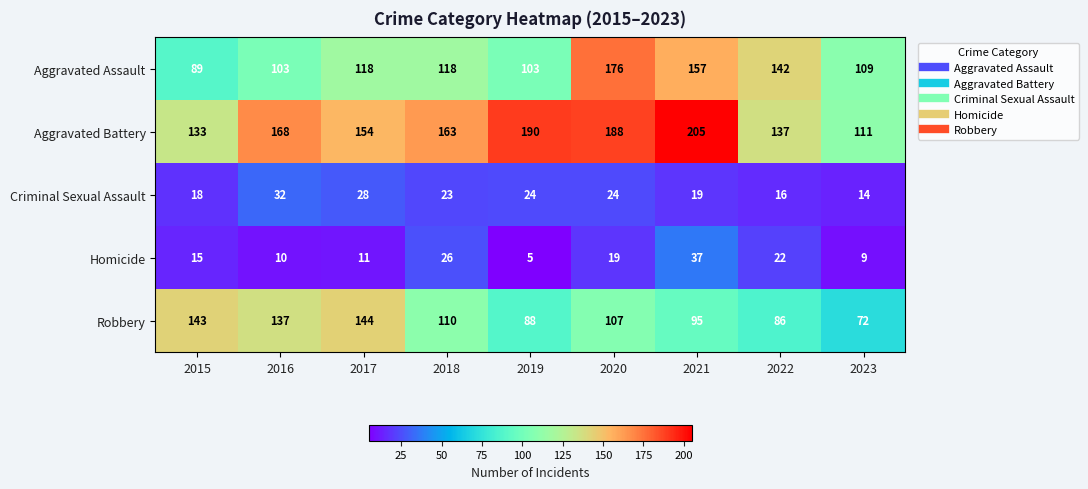

How many series are shown in this chart?

5